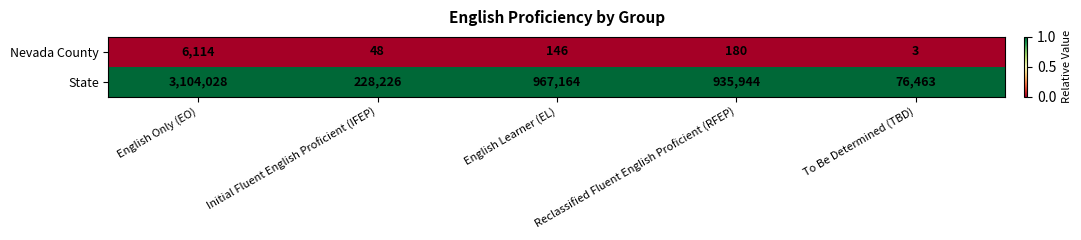

What is the difference between the highest and lowest values at Reclassified Fluent English Proficient (RFEP)?

935764